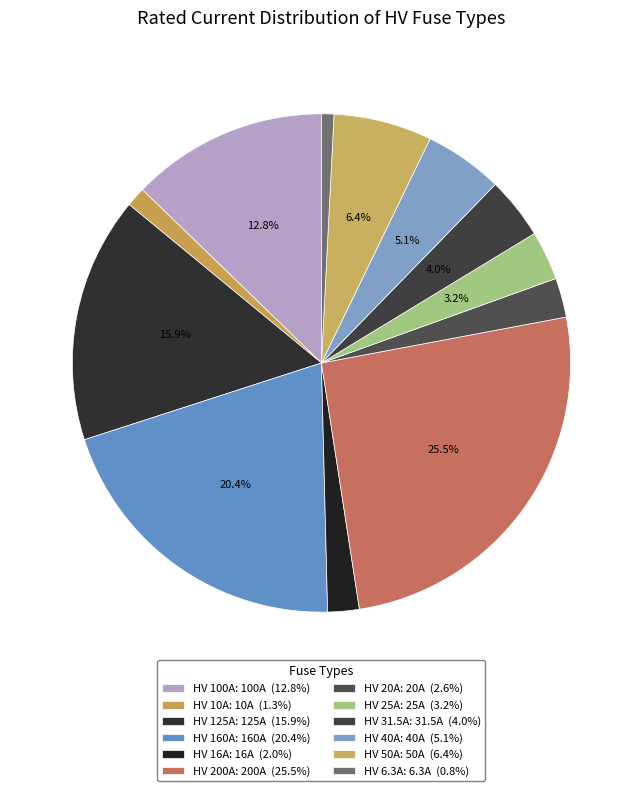

Count the number of slices in the pie.

12